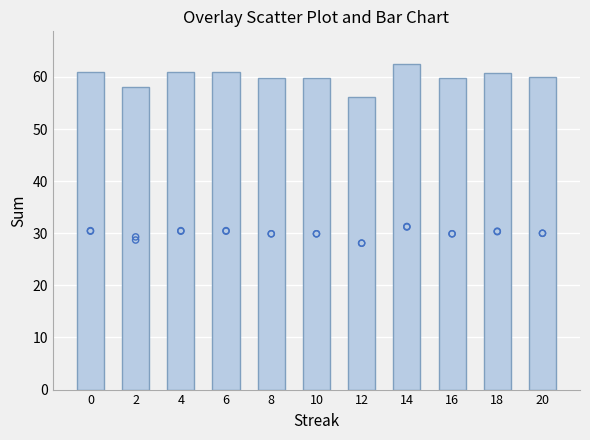

Which series has the widest spread of Y values?

Batting Average1